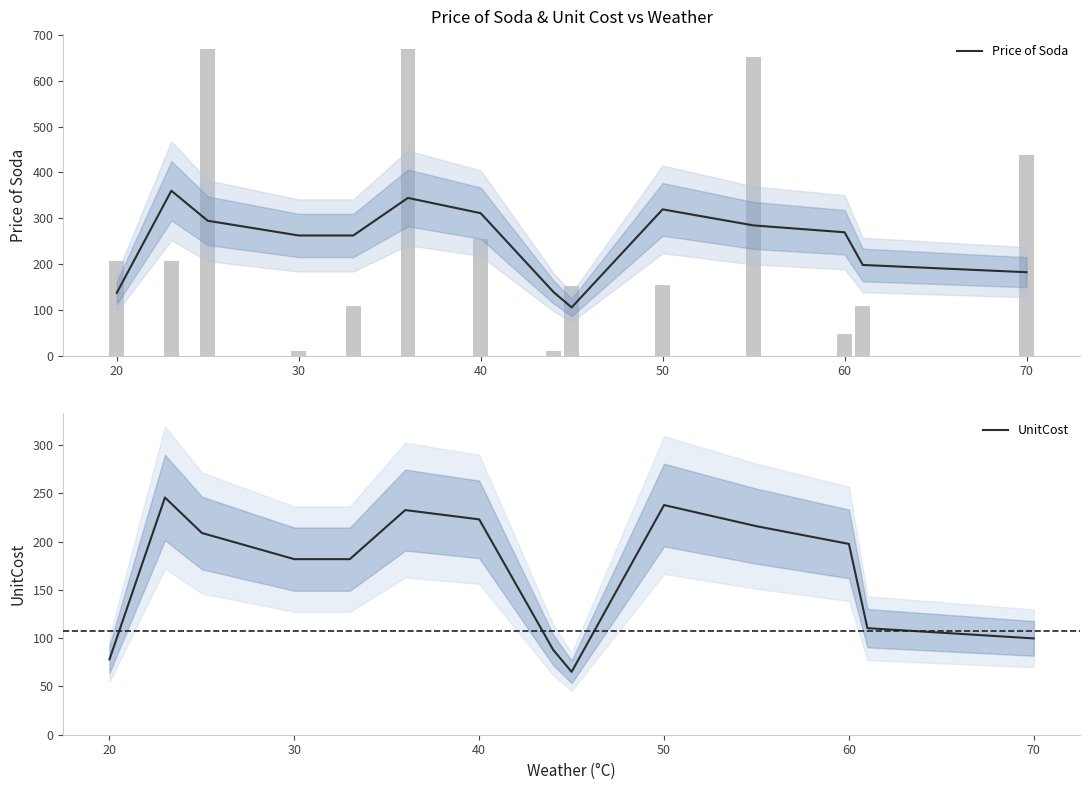

The value of UnitCost at 40 is 223.0. True or false?

True